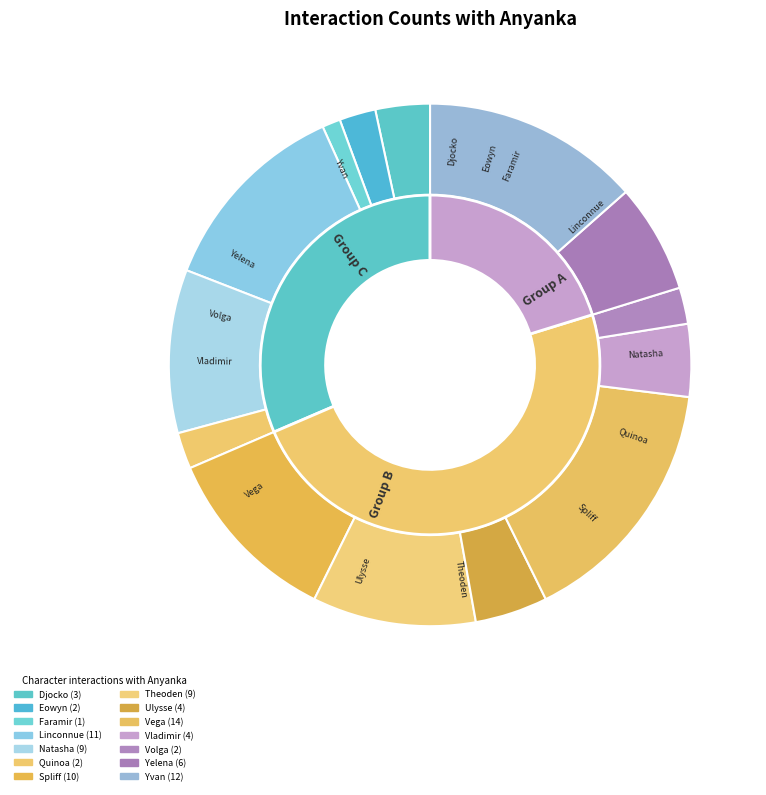

What is the ratio of the value at Ulysse to the value at Vega?

0.3